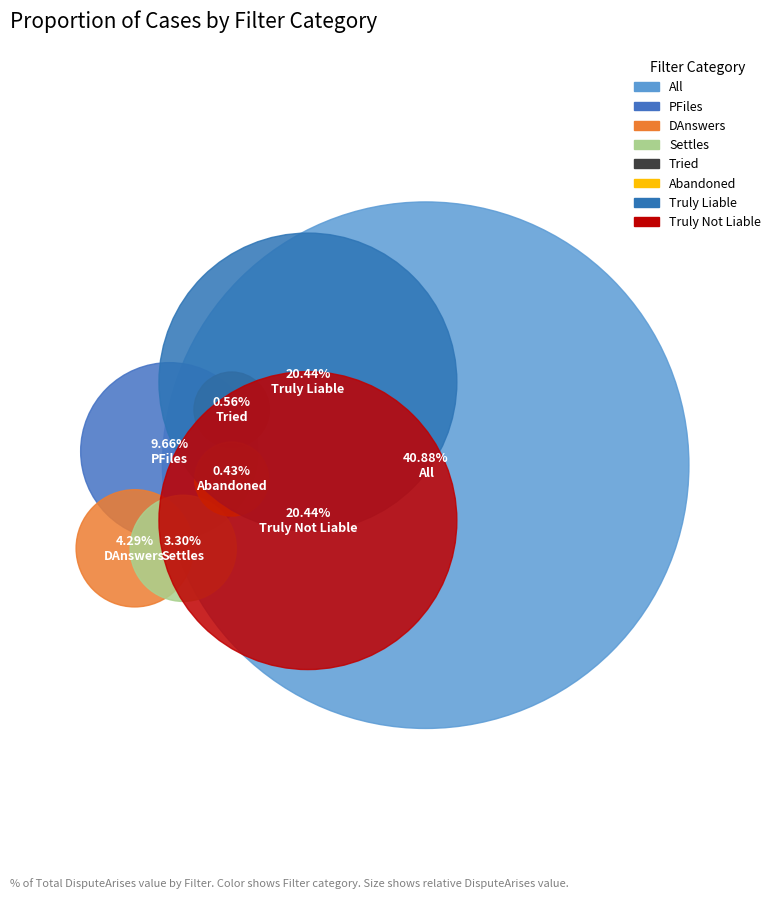

Is it true that All is 54% of the pie?

False